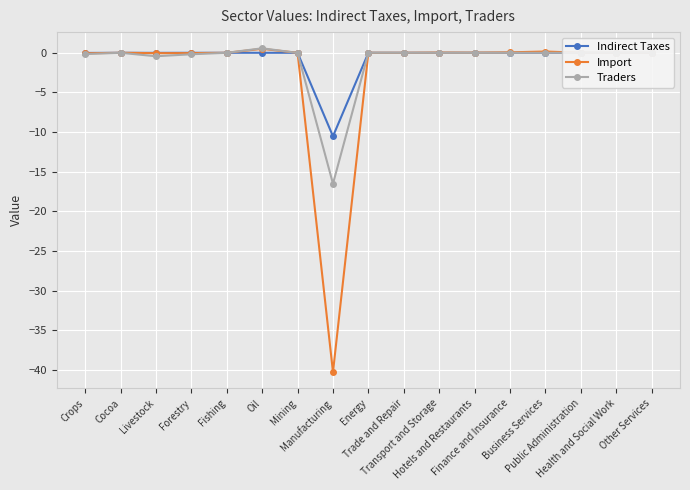

True or false: Import has more than 2 interior local peaks.

True